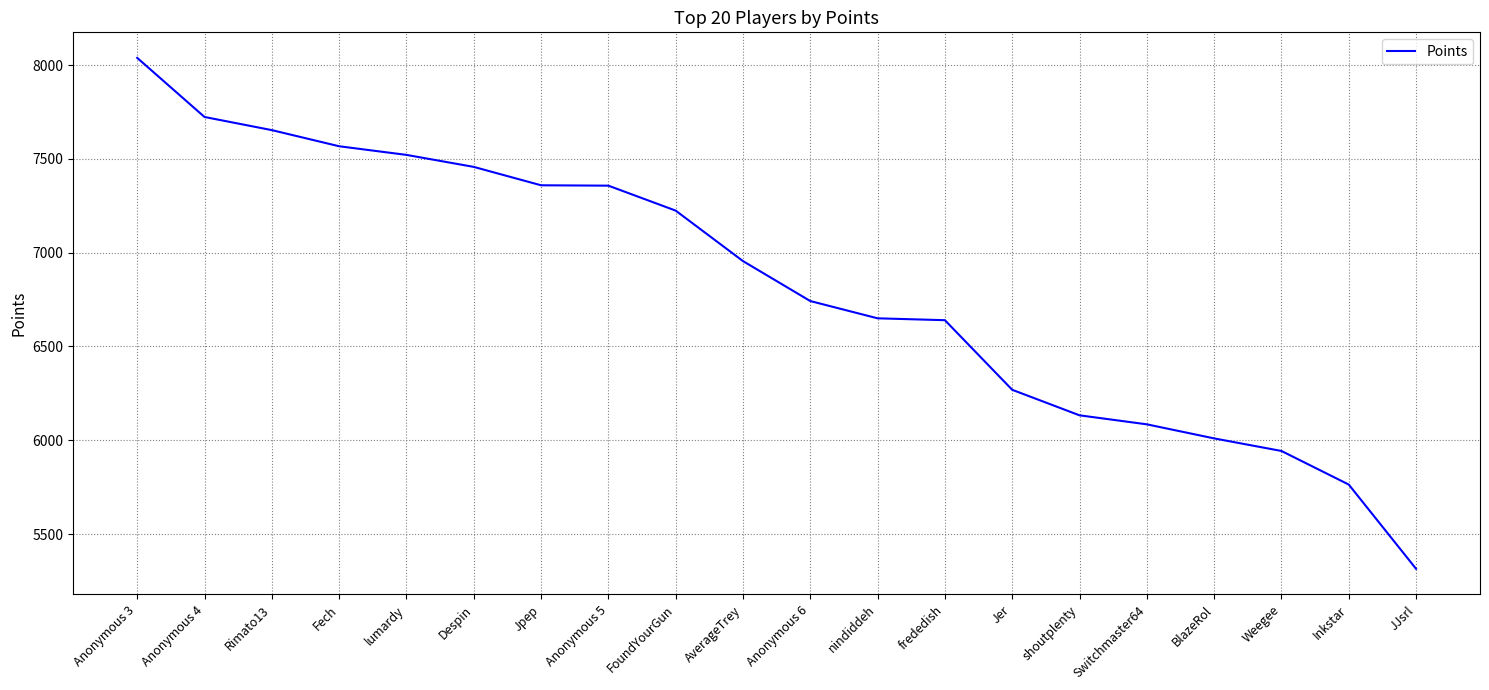

Does the chart display data point markers on the line(s)?

No